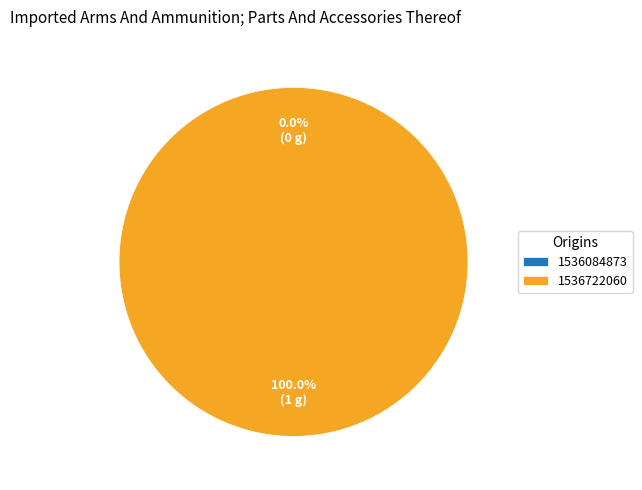

Which slice is the smallest?

1536084873